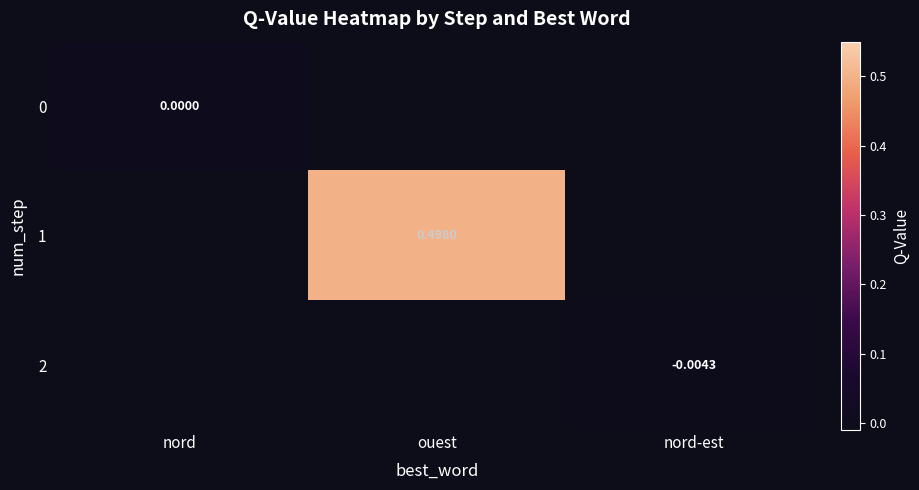

Between nord-est and ouest, which is larger?

ouest